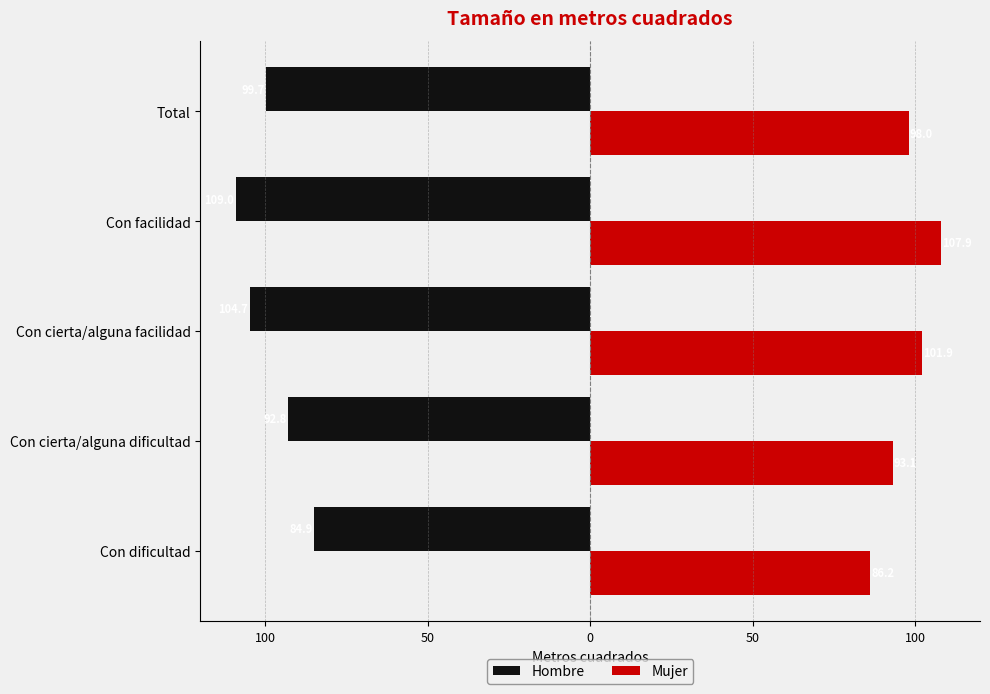

What is the value of the Hombre bar at the 4th from the left?

-109.0